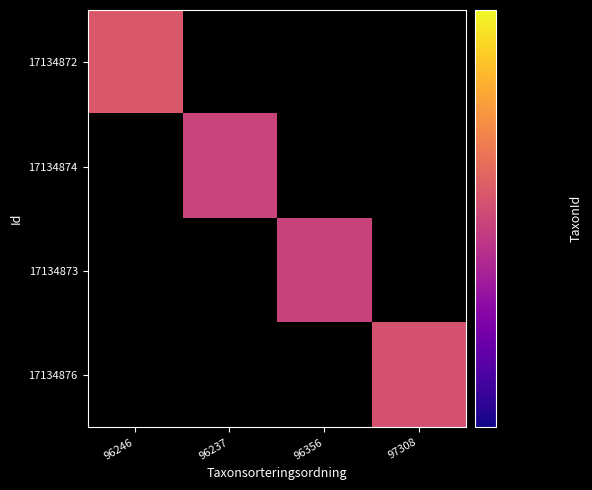

List the series in order of their peak value, lowest first.

17134872, 17134874, 17134873, 17134876